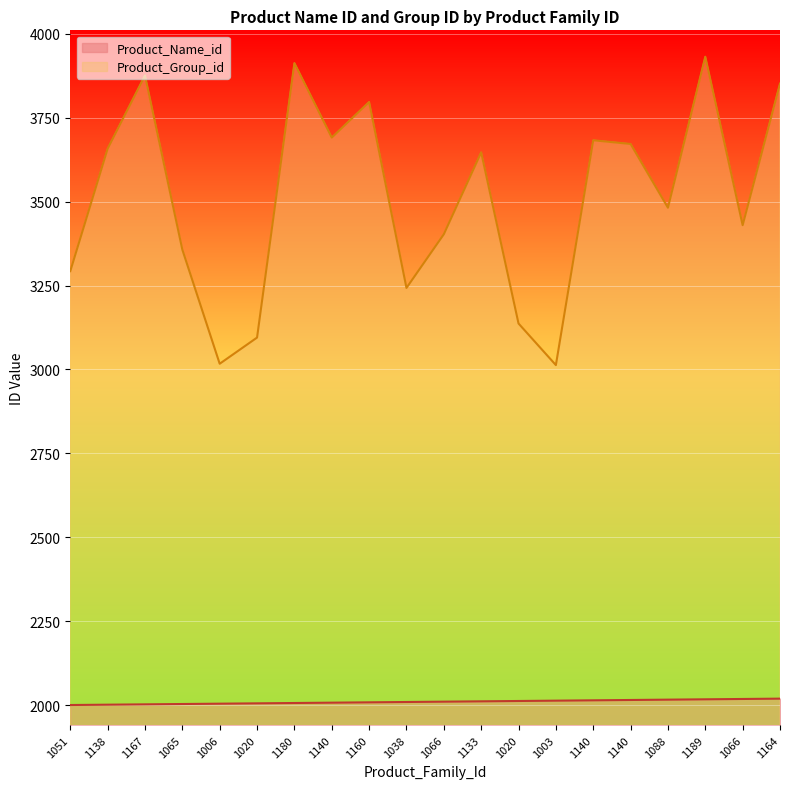

How many lines are shown in the chart?

2